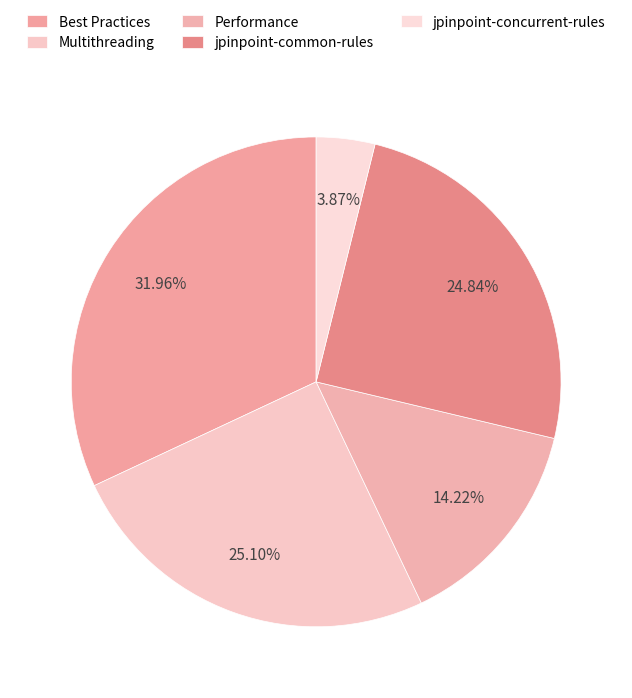

Does jpinpoint-common-rules account for over 50% of the chart?

No